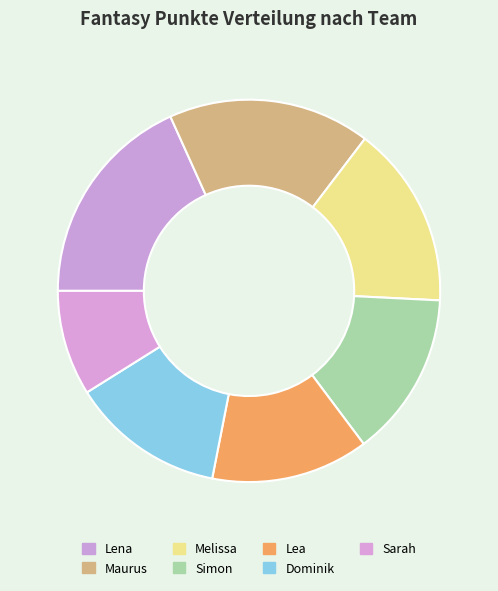

Rank the categories by value from lowest to highest.

Sarah, Dominik, Lea, Simon, Melissa, Maurus, Lena